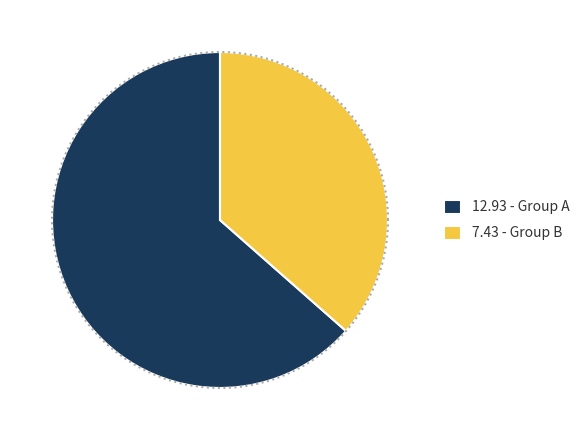

To the nearest percent, what is the difference between the A and A slice percentages?

1%